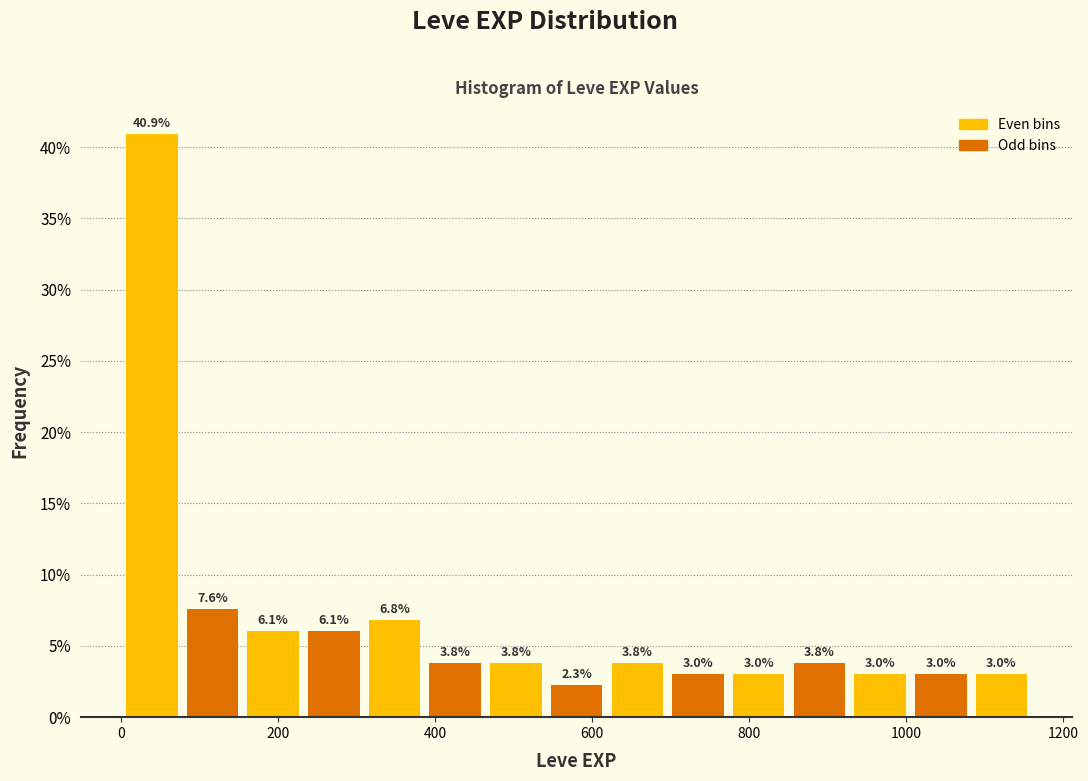

Read against the x-axis, roughly where is the centre of the tallest bar?

40